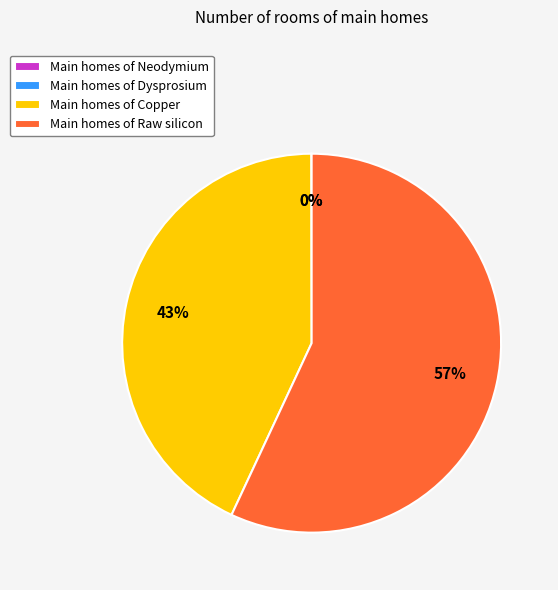

Which has a higher value, Main homes of Raw silicon or Main homes of Copper?

Main homes of Raw silicon